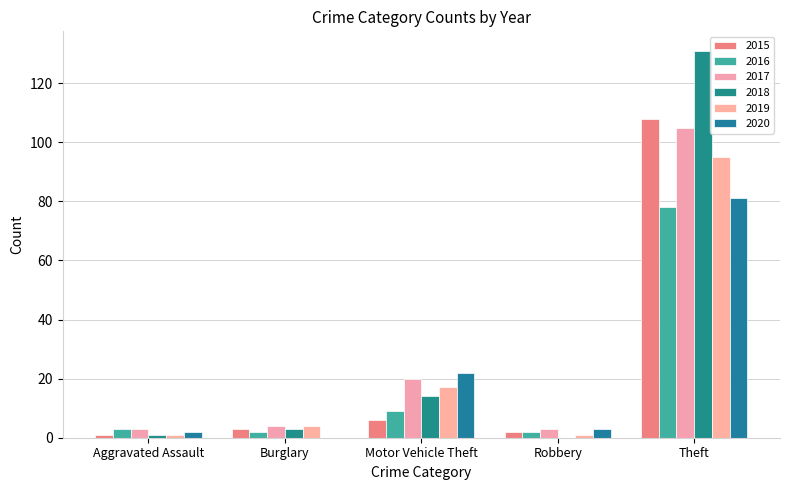

How many categories are shown in the chart?

5